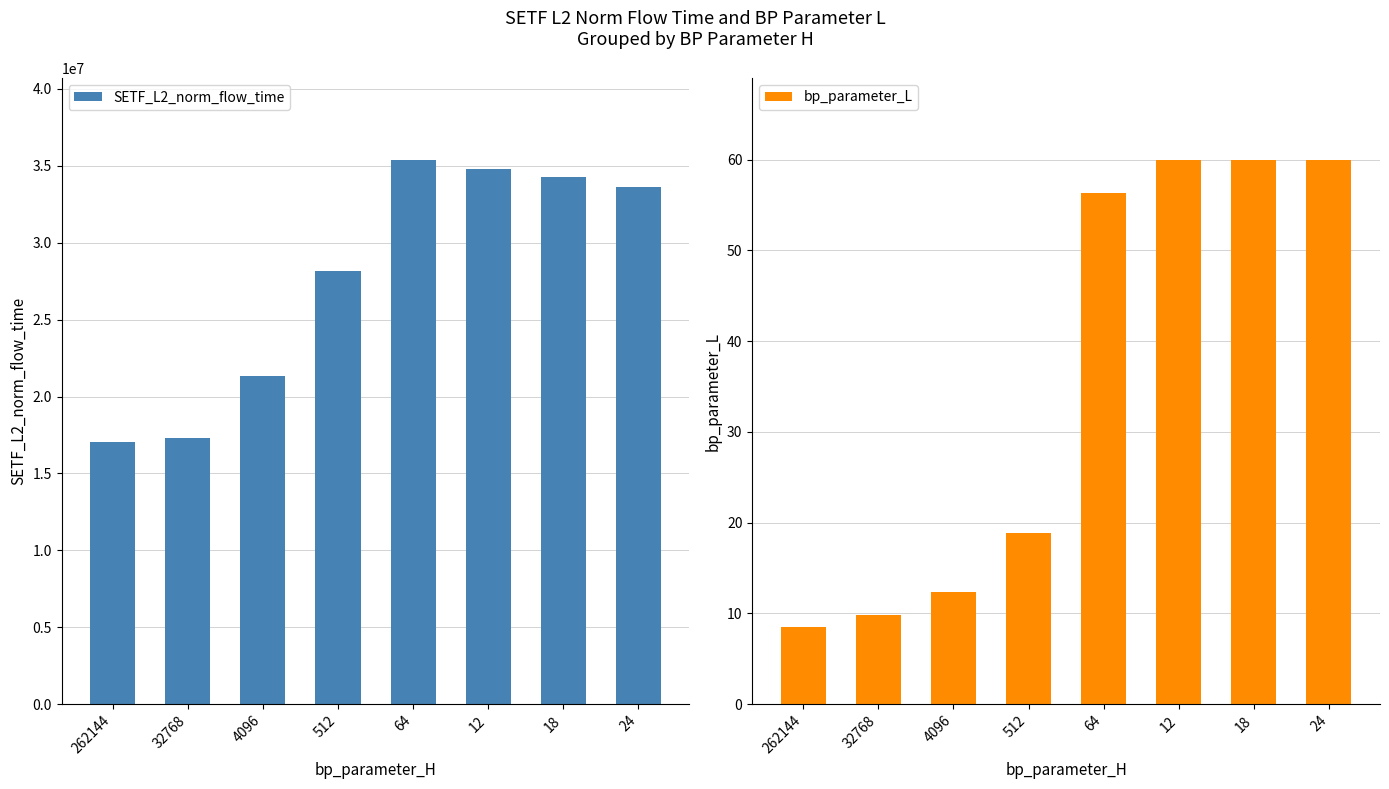

Reading left to right, extract all data points from this chart.

SETF_L2_norm_flow_time: 17055738.5	17288202.1	21362439.2	28173952.9	35403171.2	34791472.1	34251593.4	33649937.3
bp_parameter_L: 8.5	9.8	12.4	18.9	56.3	60.0	60.0	60.0